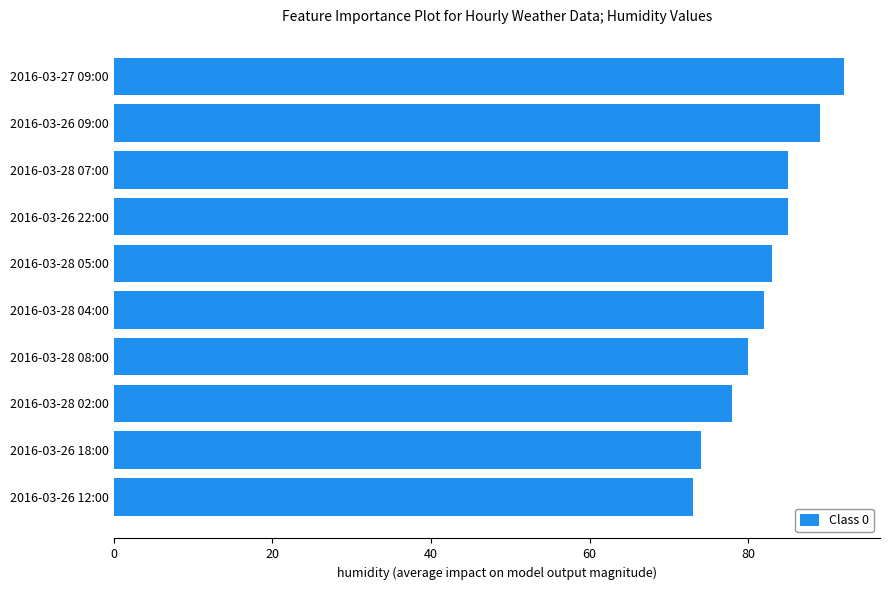

Which has a higher value, 2016-03-26 12:00 or 2016-03-26 09:00?

2016-03-26 09:00